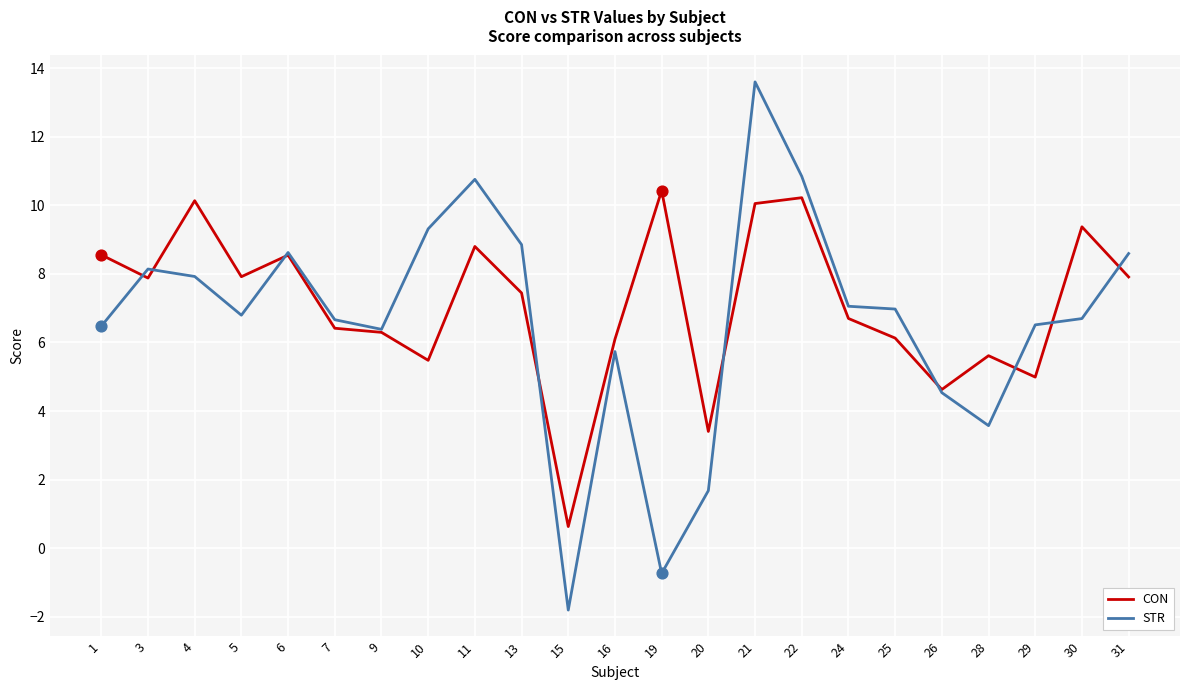

Is the value of STR at 31 greater than the value of CON at 26?

Yes